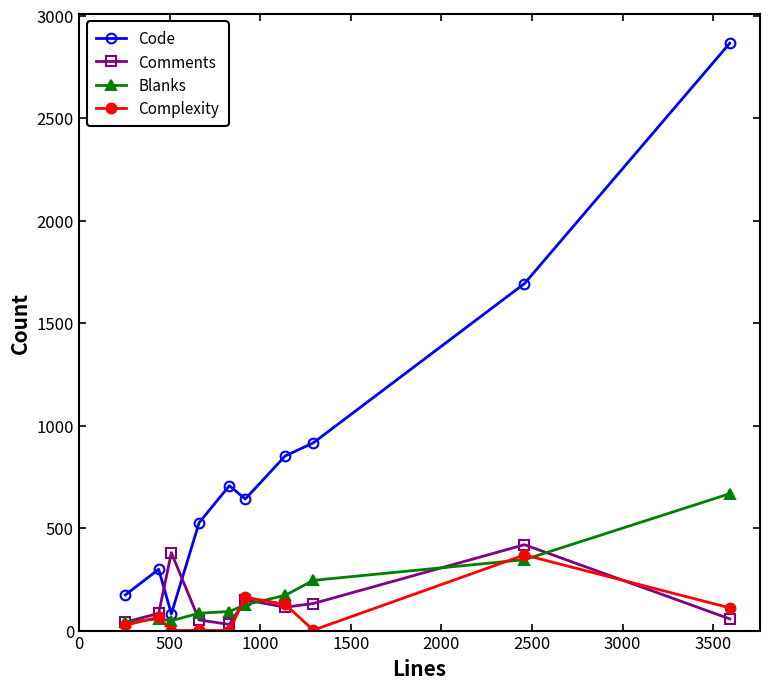

True or false: Code has more than 1 points higher than both neighbors.

True